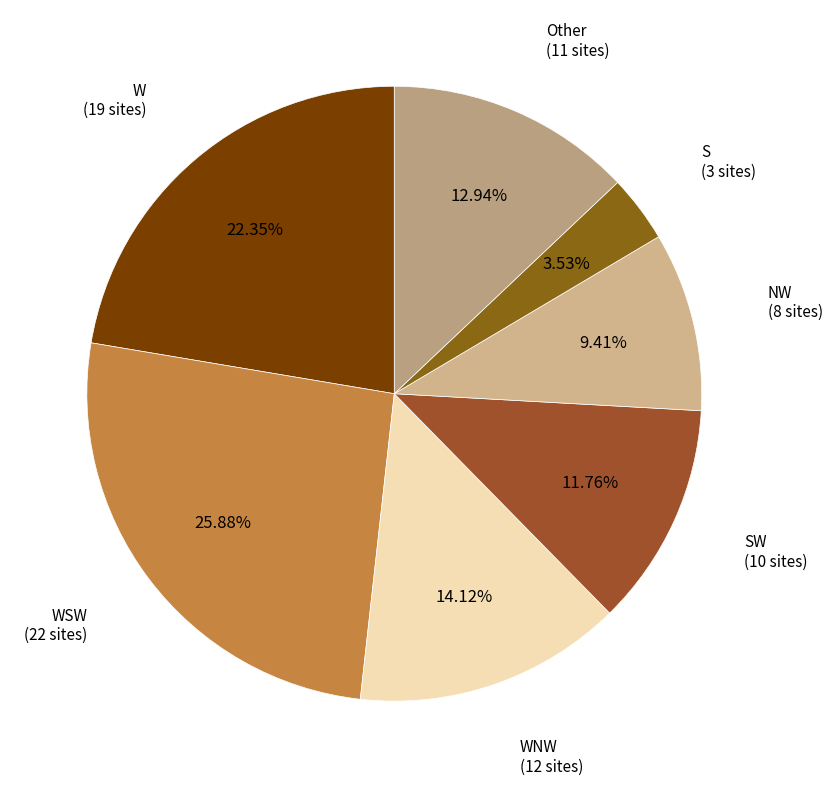

How many segments does this pie chart have?

7